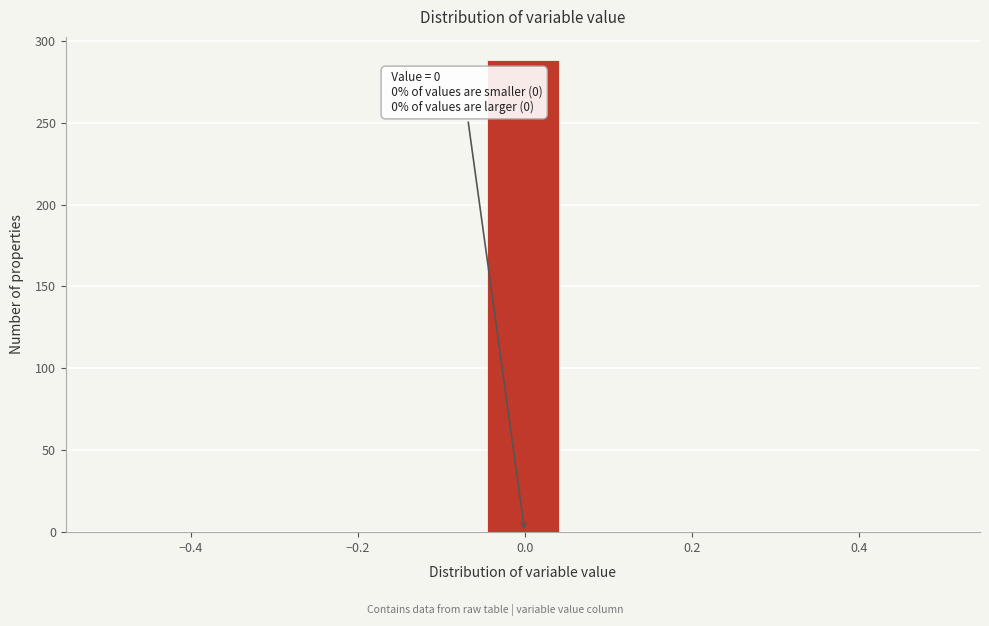

Which range on the x-axis has the tallest bar?

-0.04 to 0.04